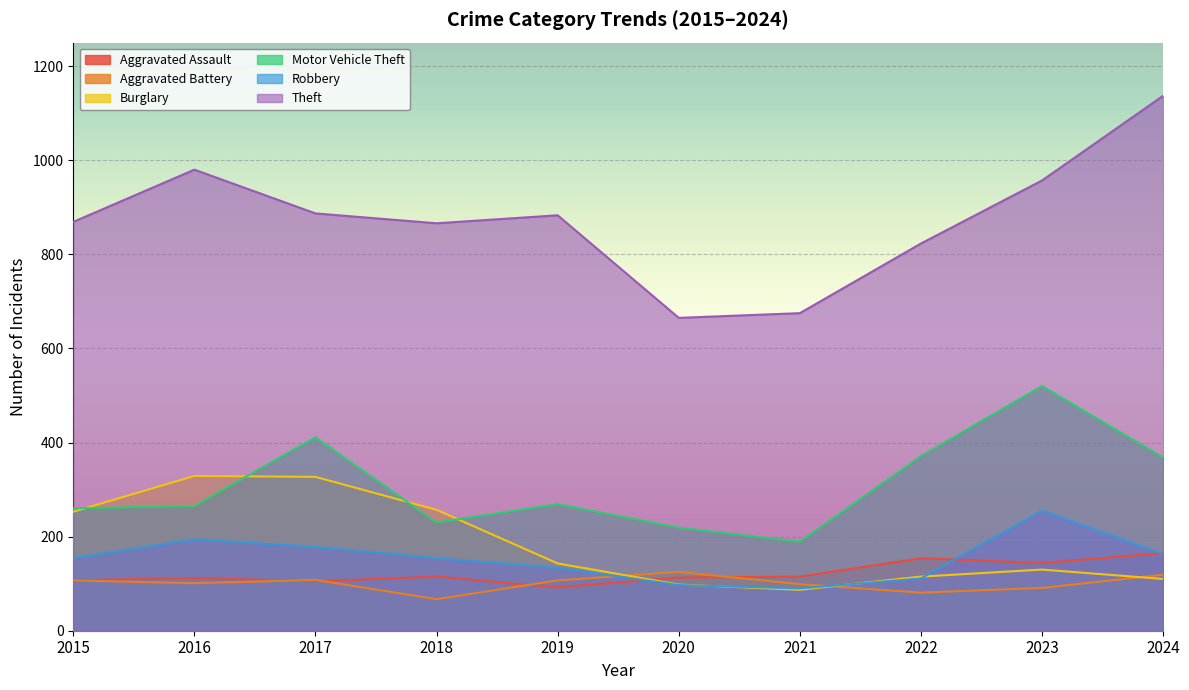

True or false: Motor Vehicle Theft and Aggravated Assault cross at least once.

False